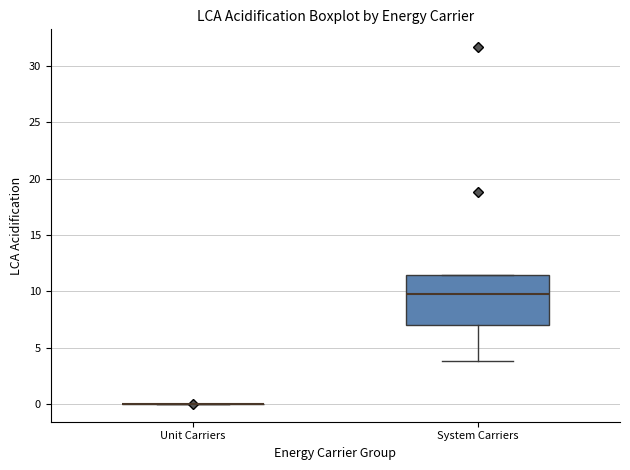

Which box is the tallest, from its lower edge to its upper edge?

System Carriers